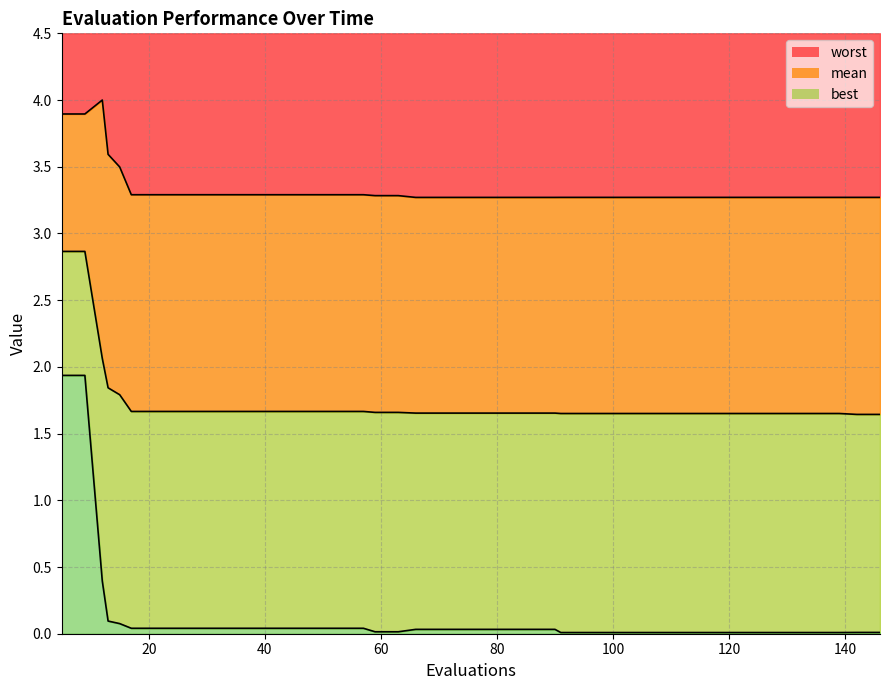

True or false: mean has more than 1 points higher than both neighbors.

False